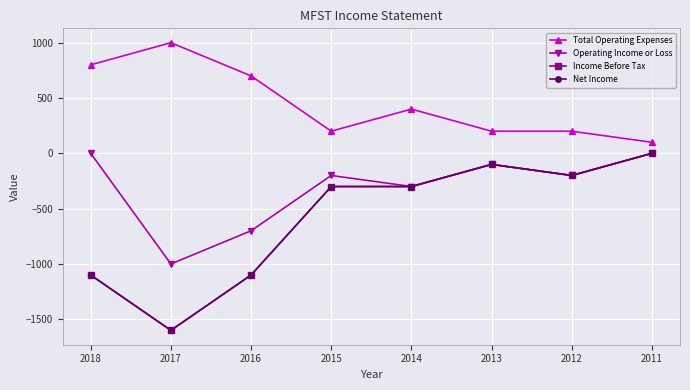

Is the value of Income Before Tax at 2018 greater than the value of Net Income at 2011?

No